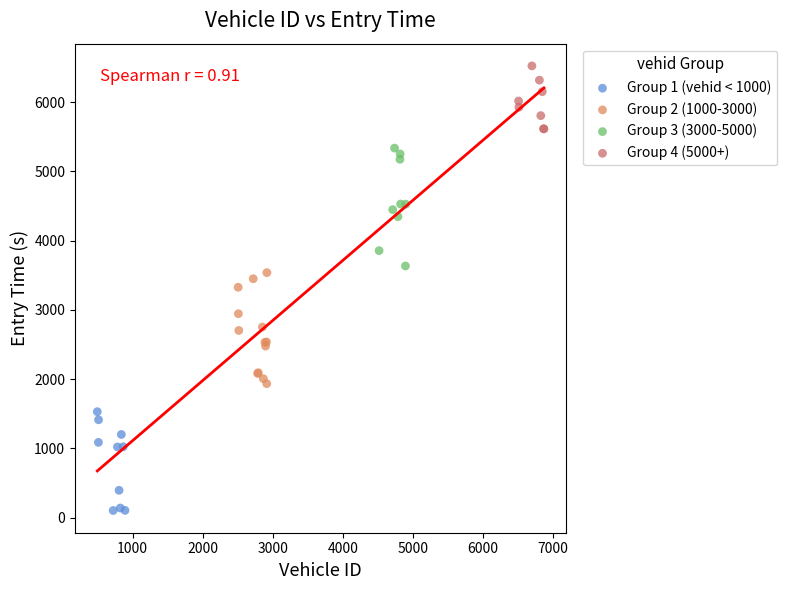

Which series has the widest spread of Y values?

Group 3 (3000-5000)